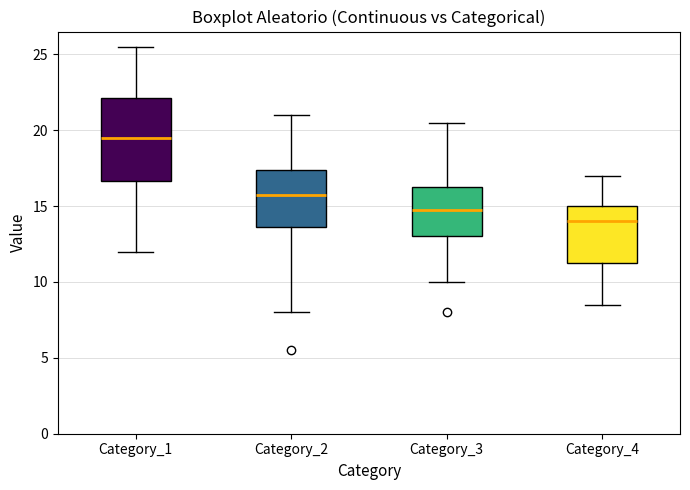

Comparing the boxes themselves (not the whiskers), which one is the tallest?

Category_1